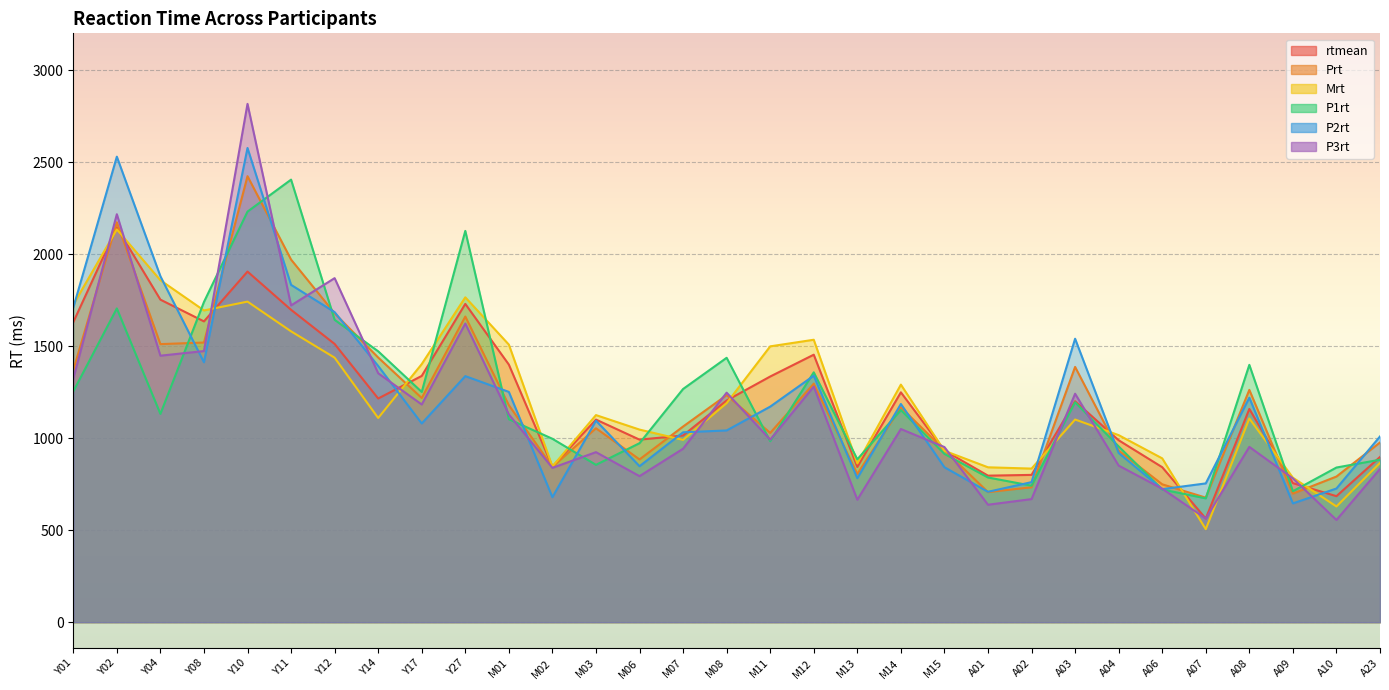

What is the difference between the maximum and minimum values in the Prt series?

1746.9